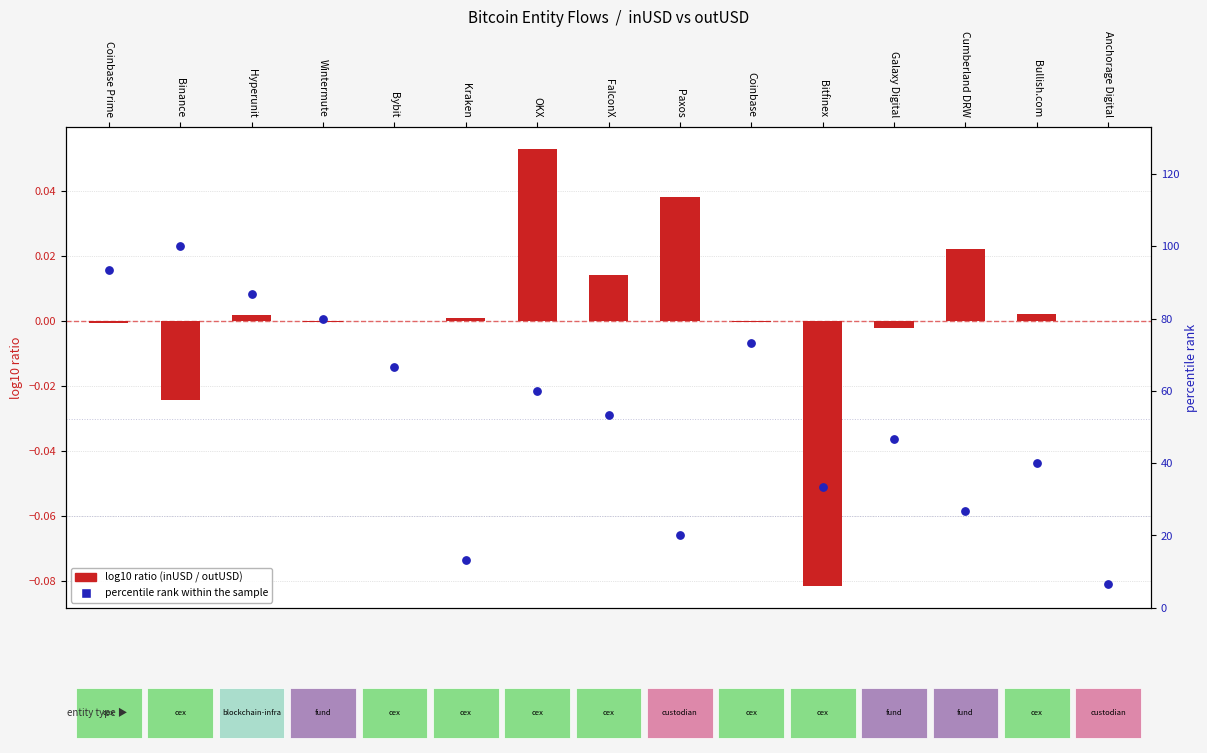

What is the total value across all series at Bitfinex?

33.3